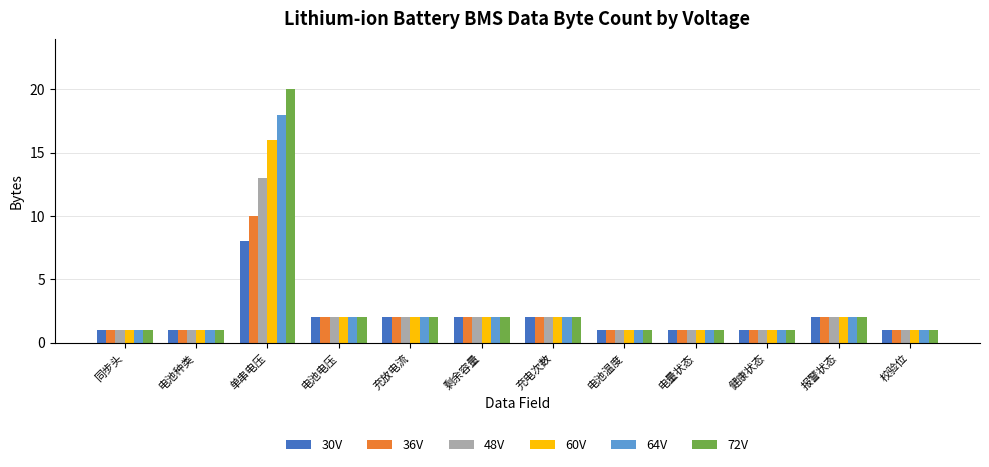

What are all the series names shown in the legend?

30V, 36V, 48V, 60V, 64V, 72V